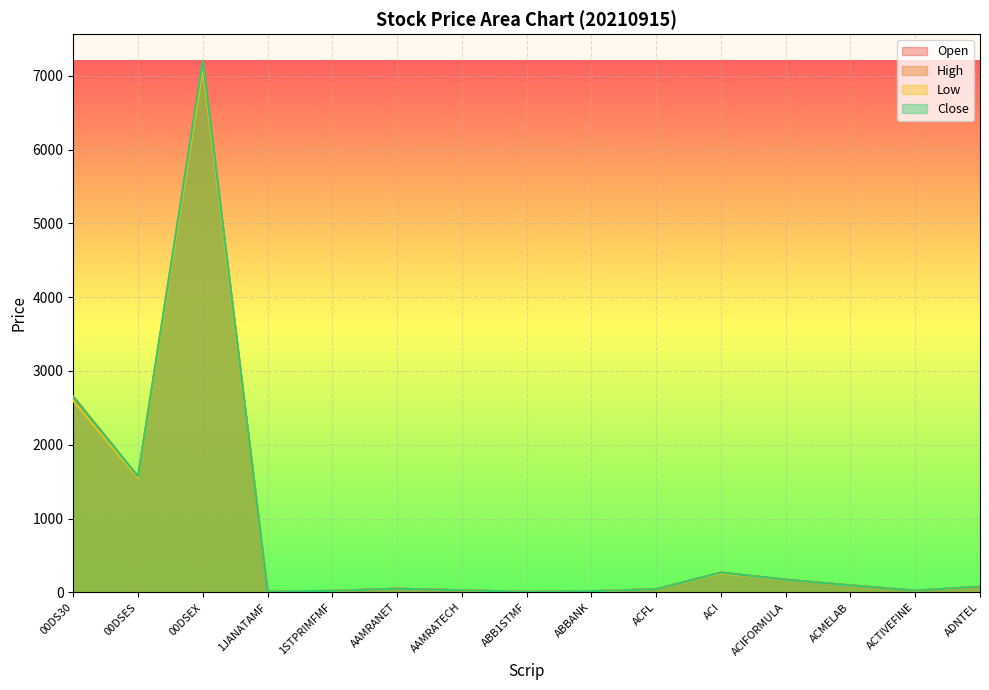

What is the label of the 13th point from the right?

00DSEX